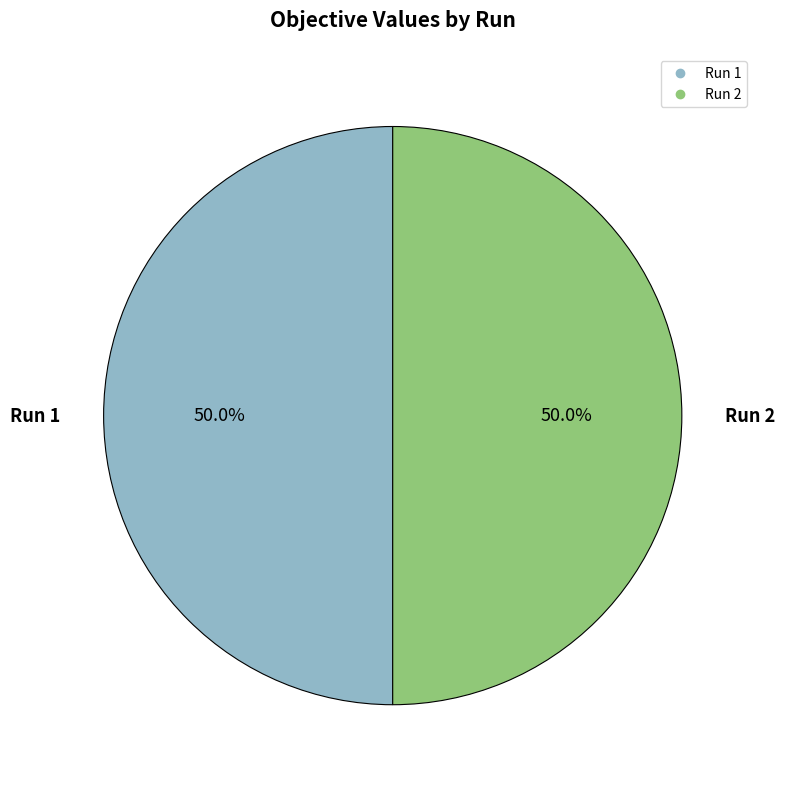

Do Run 1 and Run 2 together represent more than half of the pie?

Yes